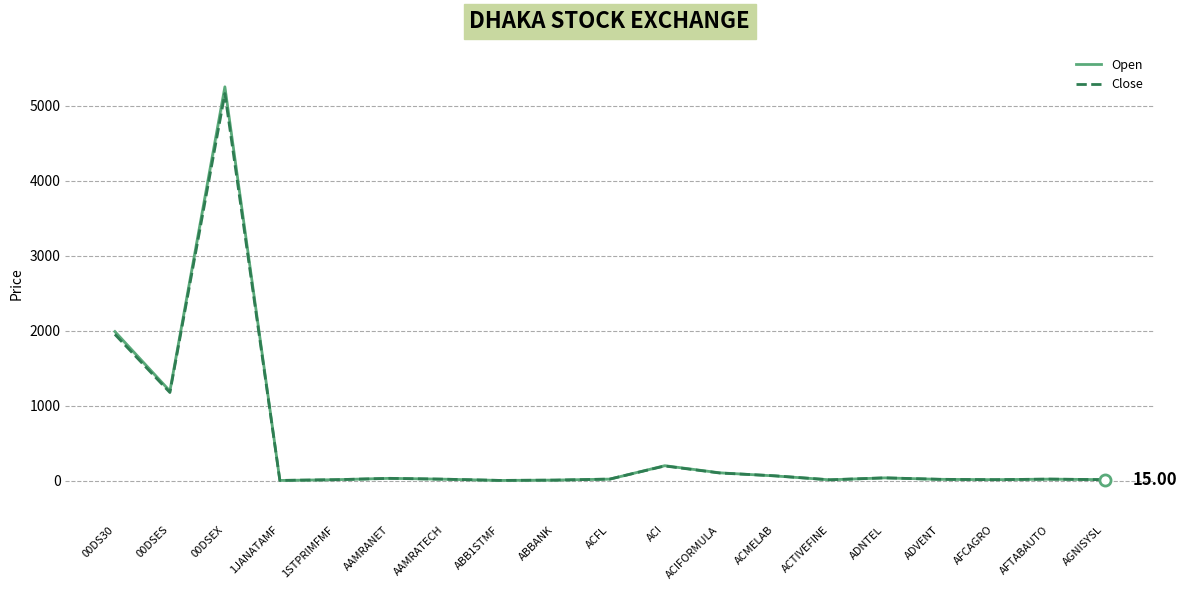

The Open series shows 14.6 at 1STPRIMFMF. True or false?

True